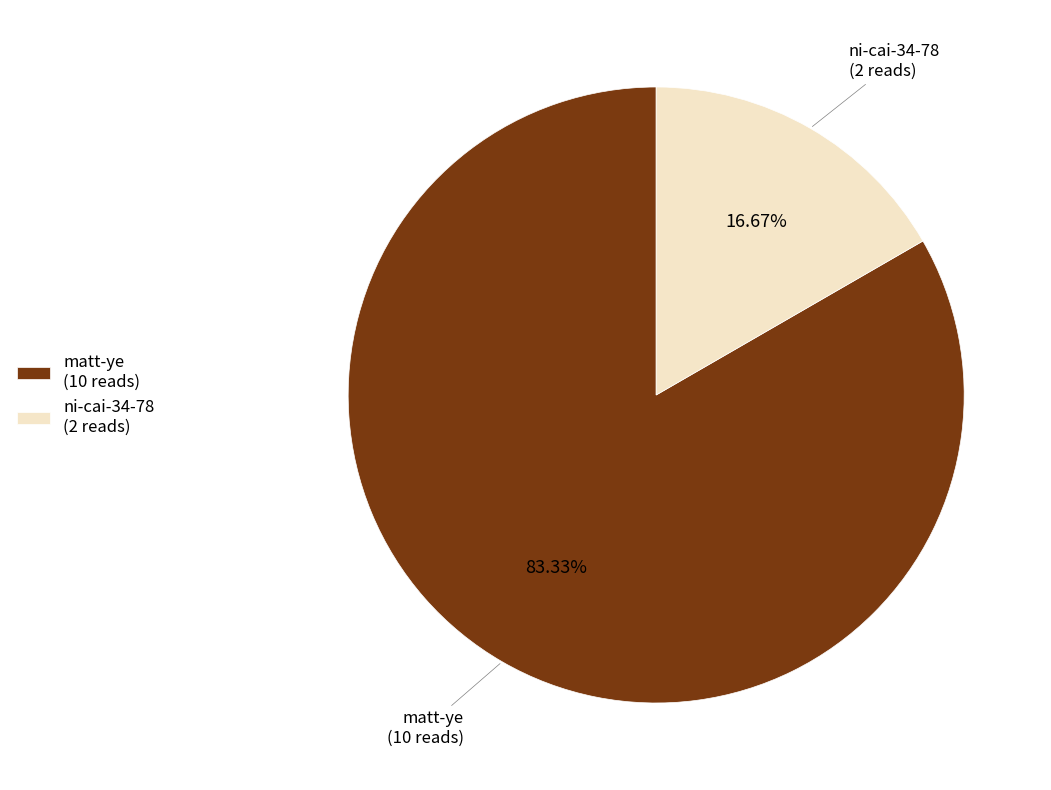

Does ni-cai-34-78 represent more than half of the total?

No